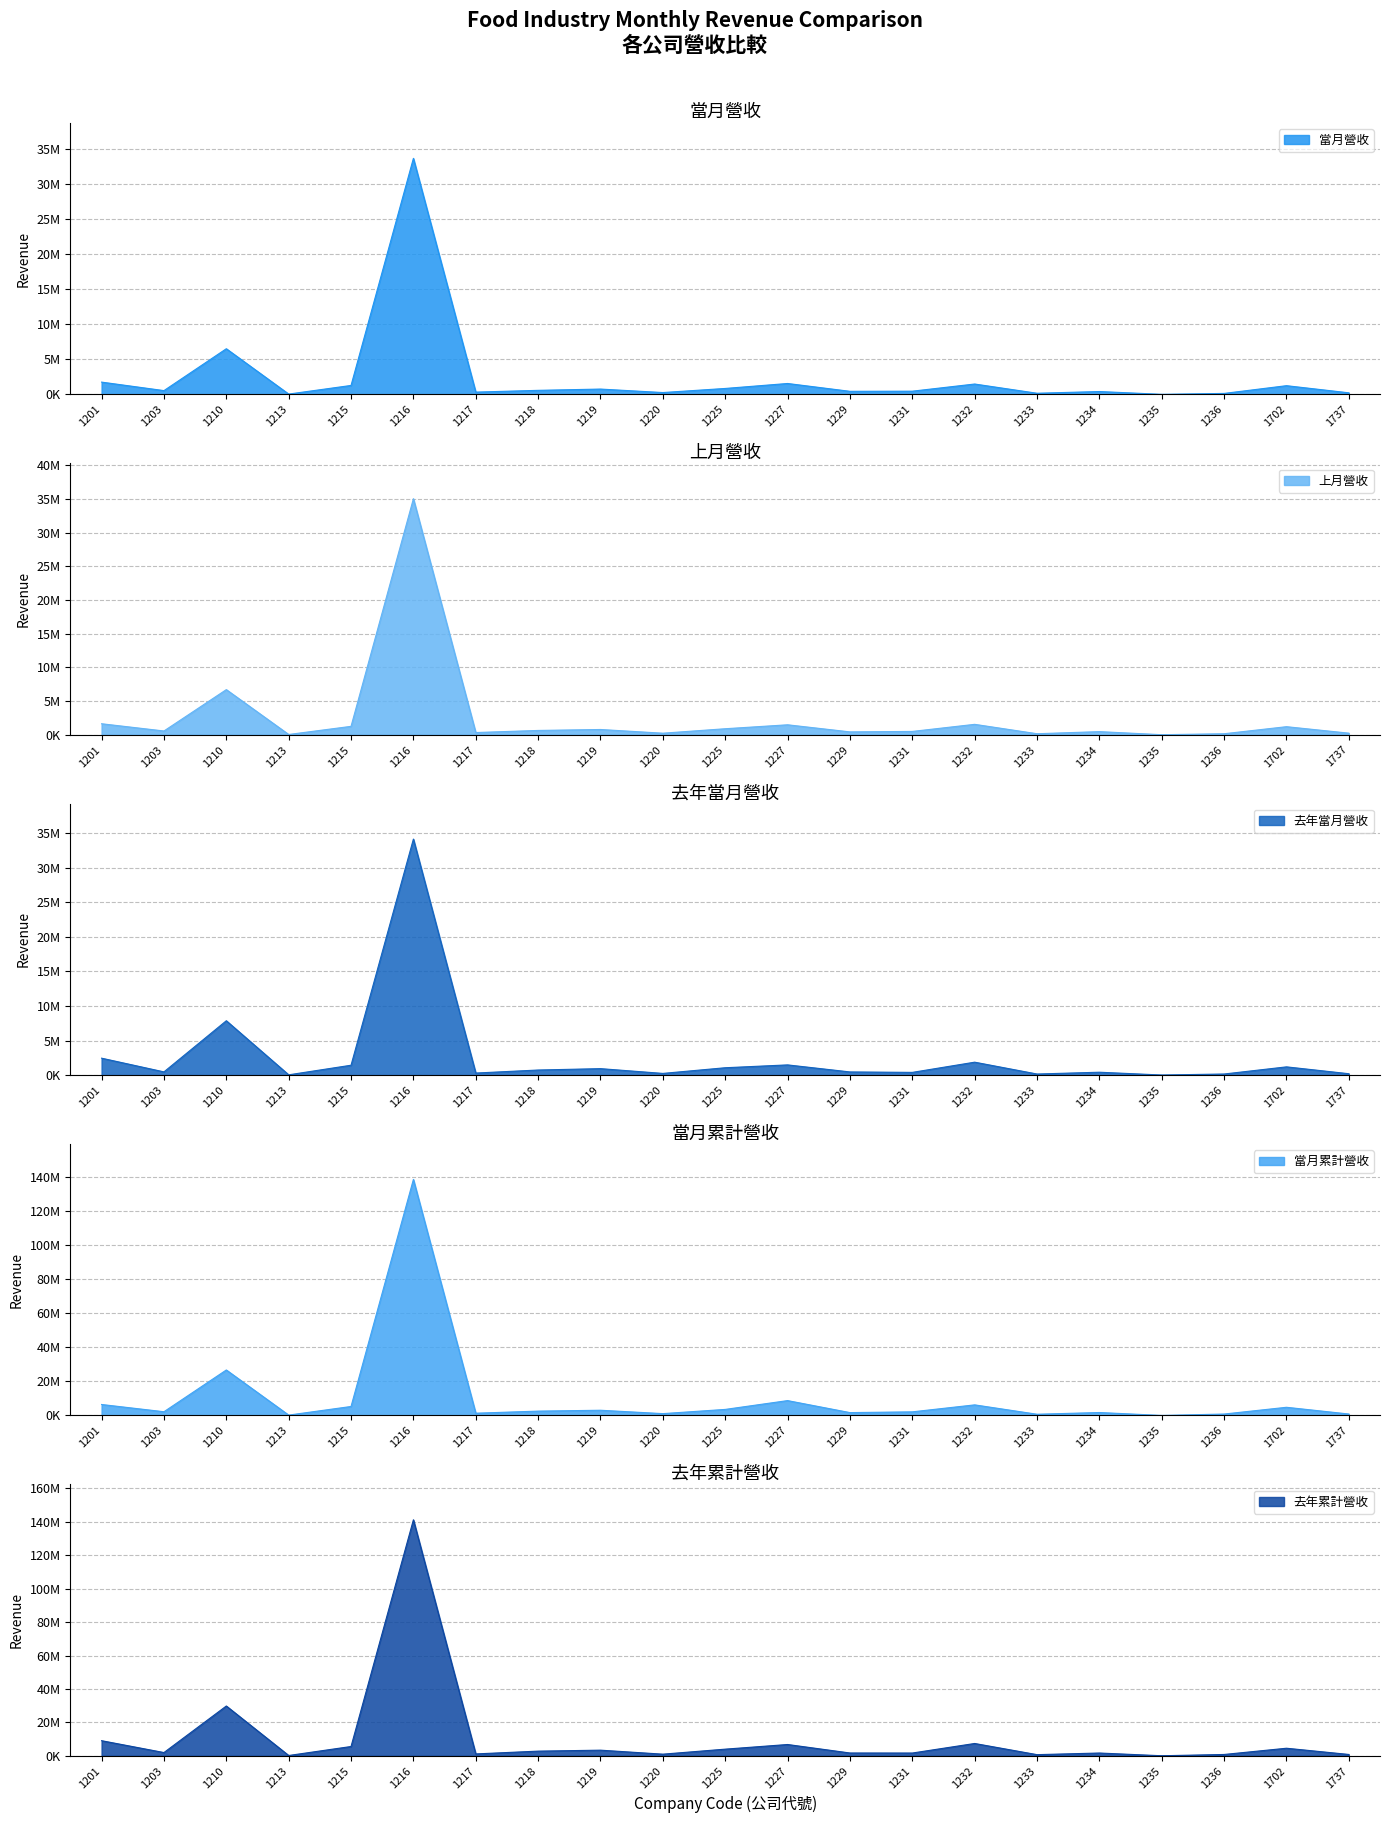

Reading left to right, transcribe all the data shown in this chart.

當月營收: 1747838	538441	6503540	44865	1273970	33626211	323942	576355	757601	261946	845041	1552355	437328	456384	1476255	162983	406628	8279	137663	1239604	223475
上月營收: 1633813	559125	6701988	40172	1247542	35048885	328706	640163	780920	230455	893328	1478453	425004	493056	1546303	152671	463697	7648	150322	1198066	236281
去年當月營收: 2448508	467621	7860482	43192	1428903	34122145	298616	736942	936262	246780	1066108	1477143	460027	395271	1870764	159463	418908	14740	160036	1192849	202987
當月累計營收: 6449492	2198535	26714352	227591	5282434	138564584	1336188	2564454	3072353	1088807	3563654	8735407	1691367	2134054	6227244	730607	1737817	30610	843623	4813828	862824
去年累計營收: 9062390	1968739	29824000	209235	5587242	141229178	1152876	2819423	3394367	1005624	4003387	6784223	1708674	1685406	7397696	718486	1688656	52409	822015	4554505	831602